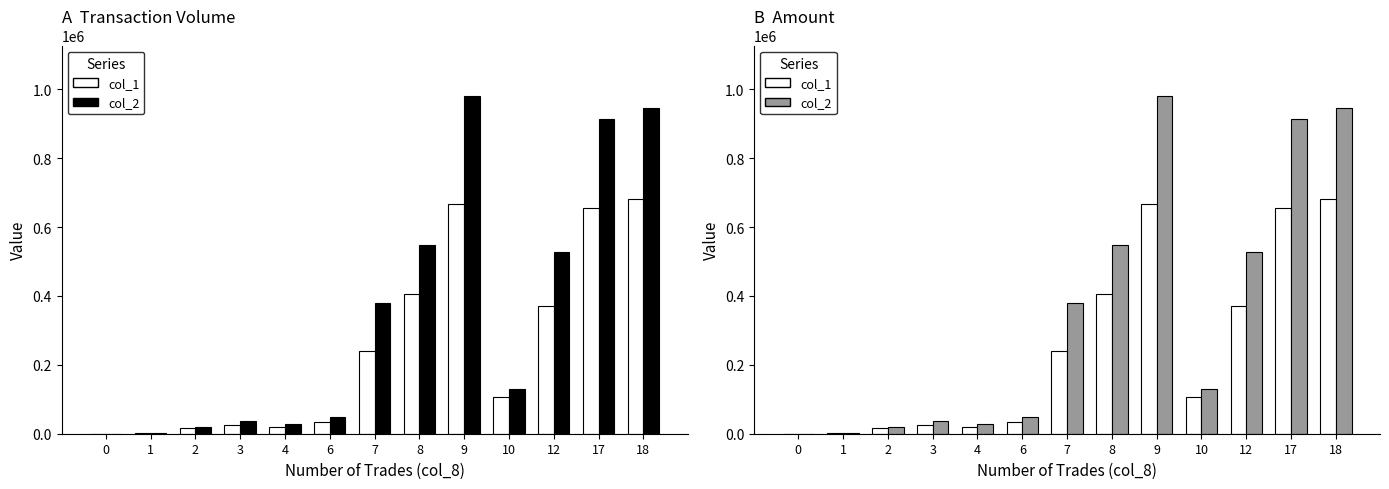

List the series in order of their overall mean, lowest first.

col_1 (Volume), col_2 (Amount)